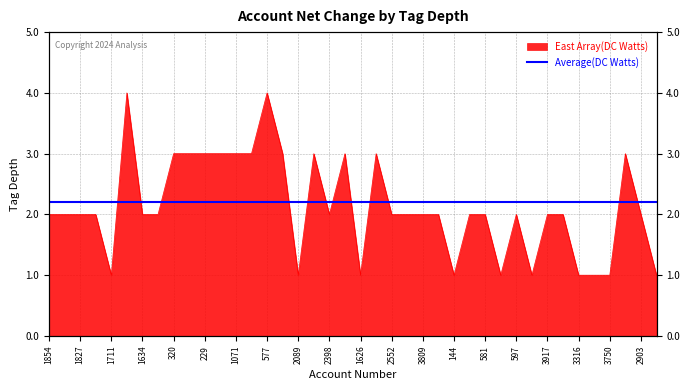

Approximately how many times larger is the value at 3750 compared to 2089?

1.0